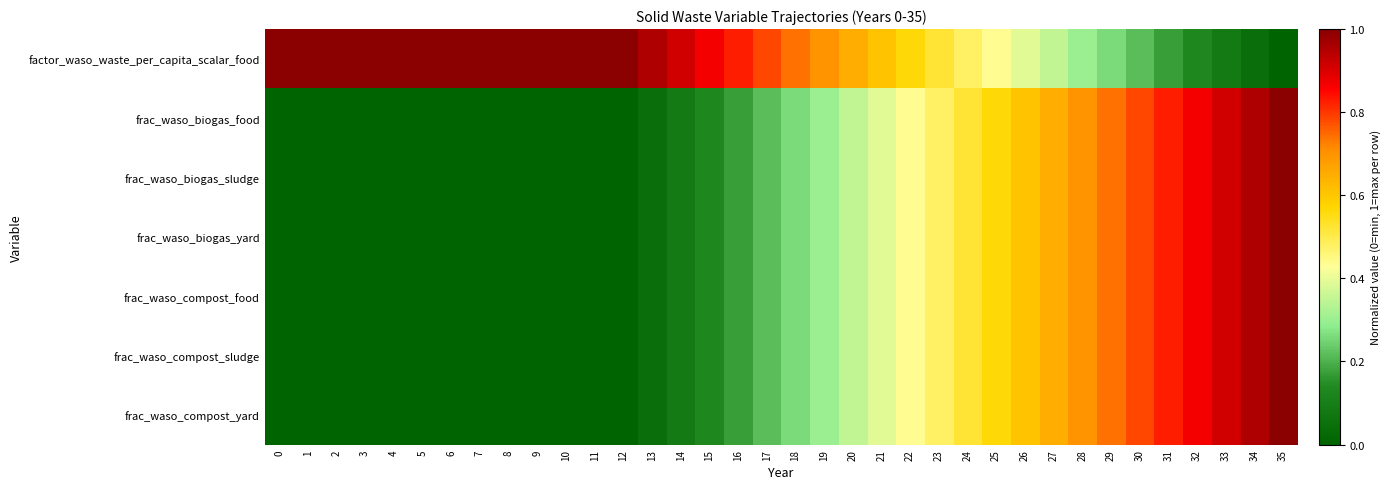

At which category is the sum across all series the highest?

35